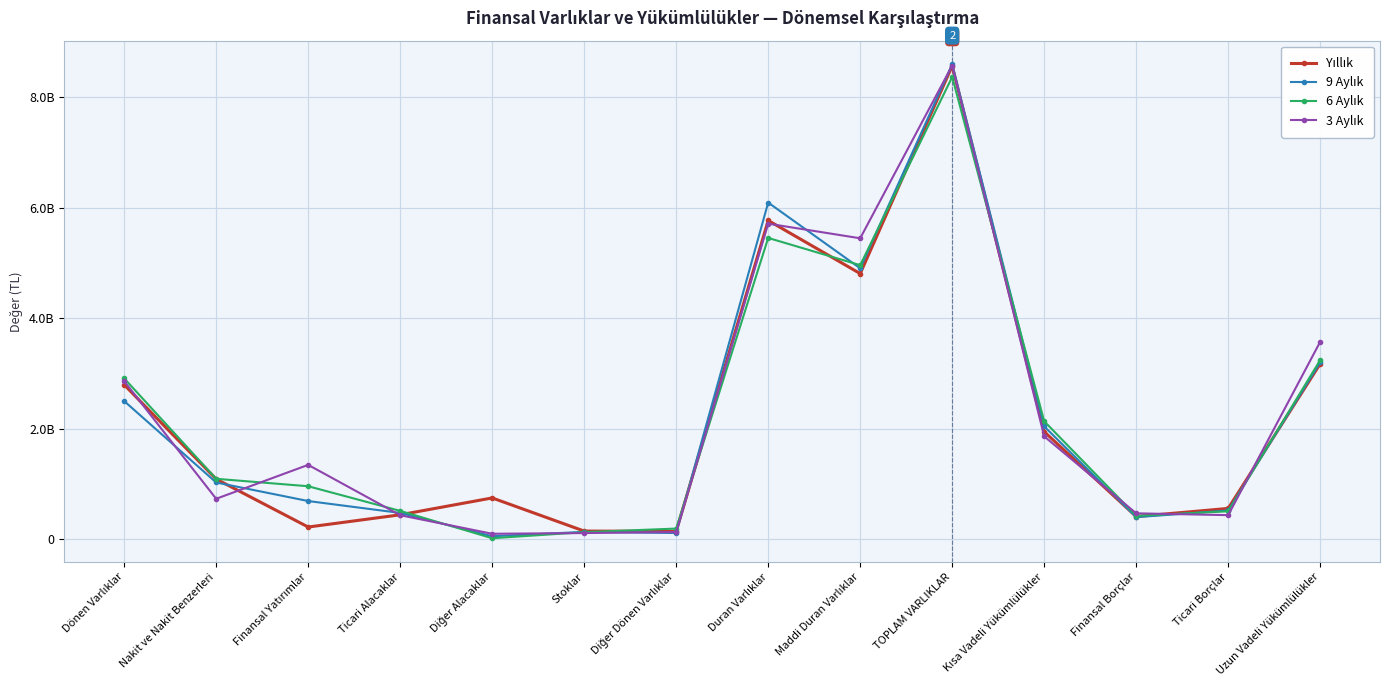

What is the difference between the maximum and second lowest values in the 9 Aylık series?

8485042113